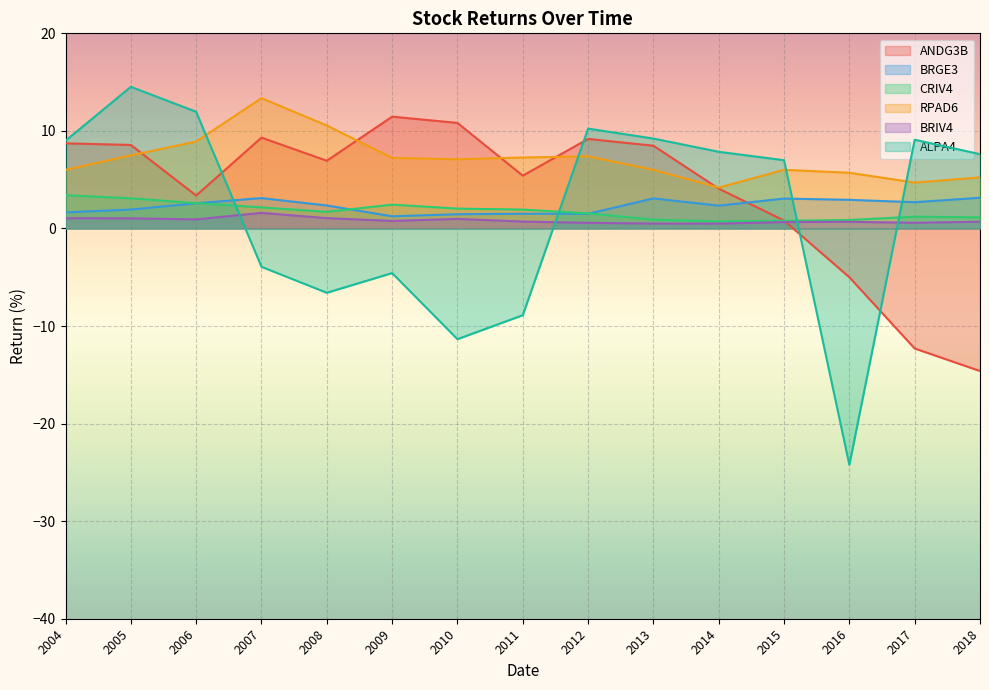

What are all the series names shown in the legend?

ANDG3B, BRGE3, CRIV4, RPAD6, BRIV4, ALPA4